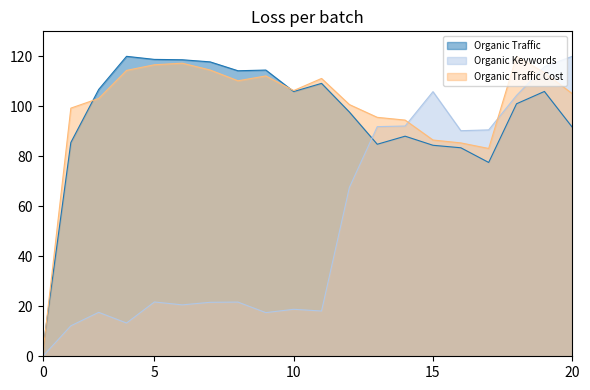

What is the value of the Organic Keywords point at the 20th from the left?

120.0